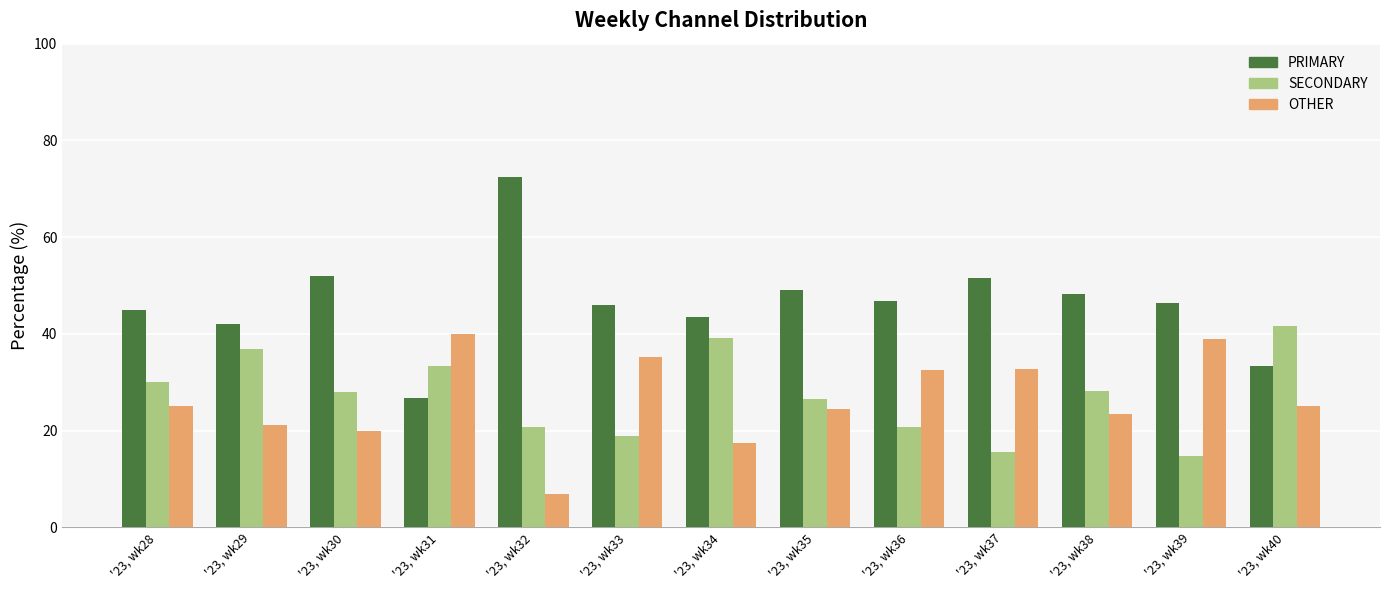

Does the chart contain stacked bars?

No